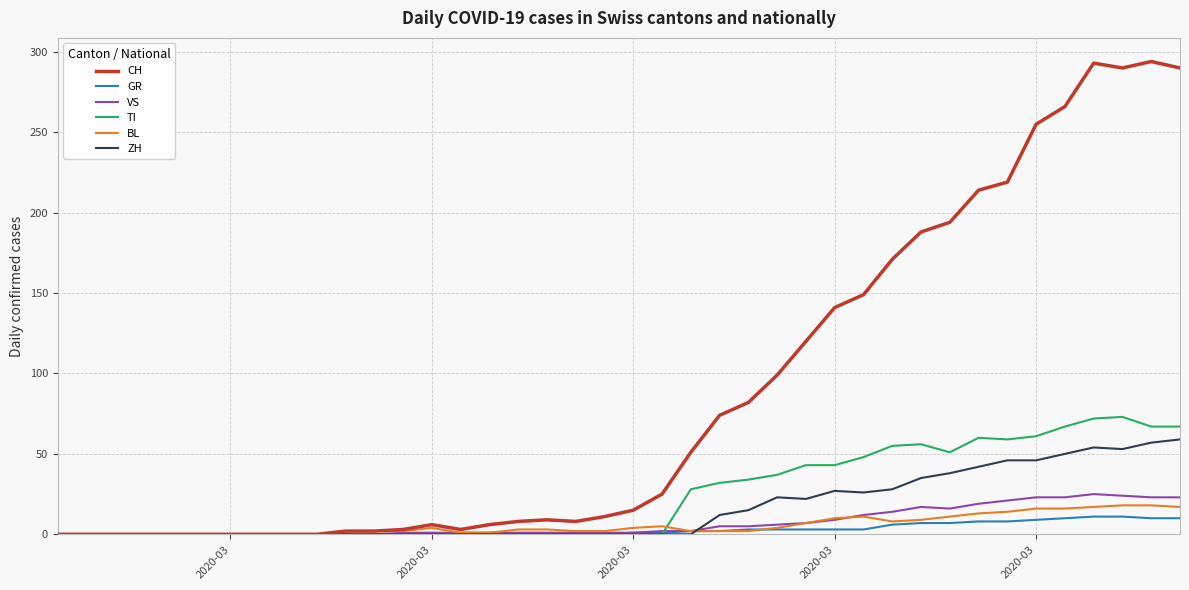

Which series has the largest total across all categories?

CH